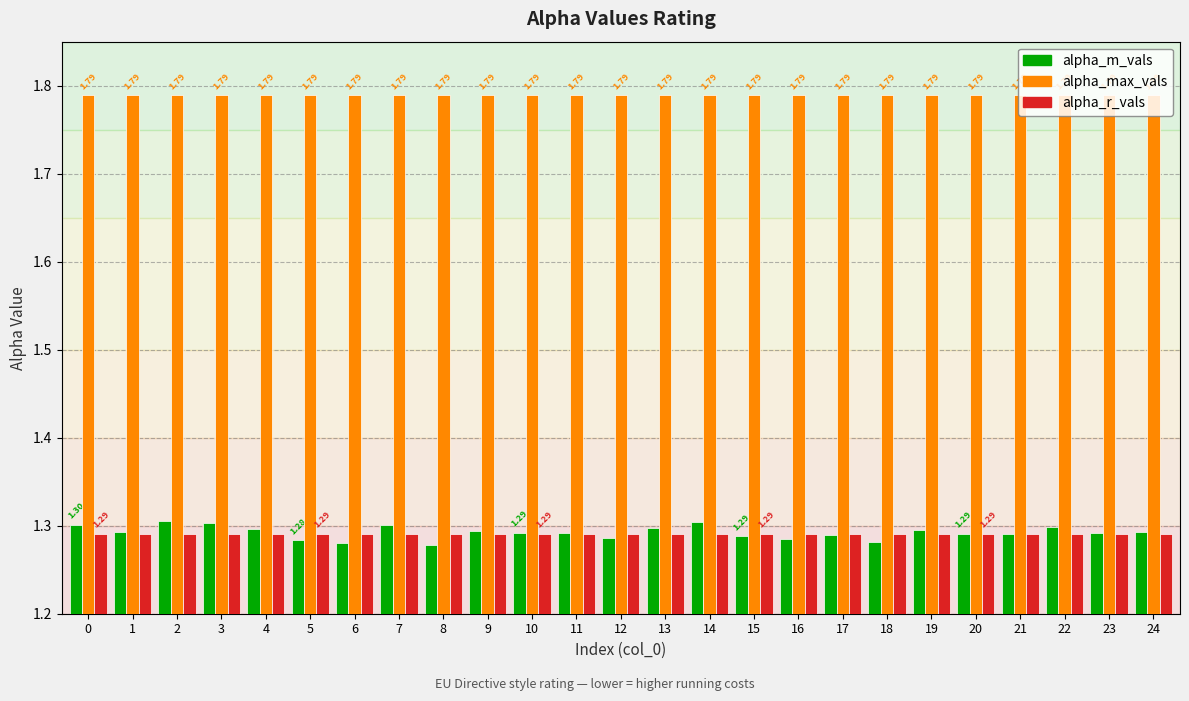

At how many categories does at least one series exceed 1?

25